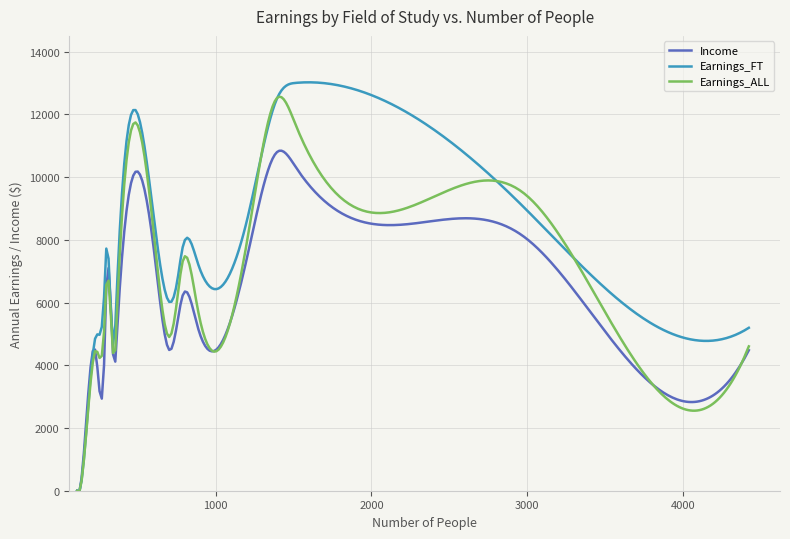

List the series in order of their overall mean, lowest first.

Income, Earnings_ALL, Earnings_FT